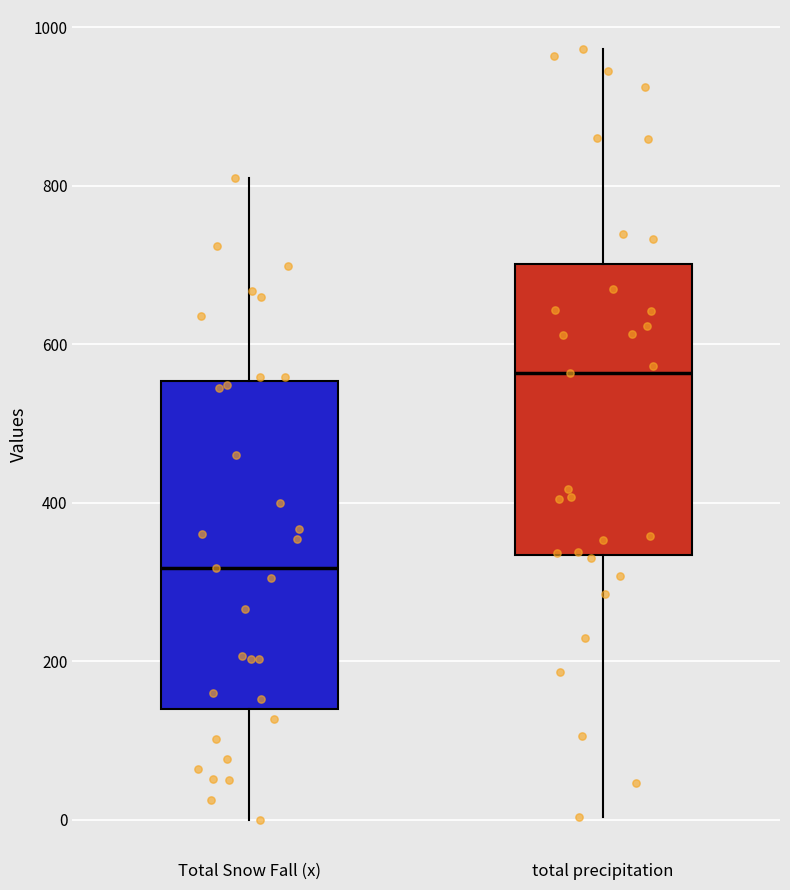

Which box's median line is the lowest?

Total Snow Fall (x)